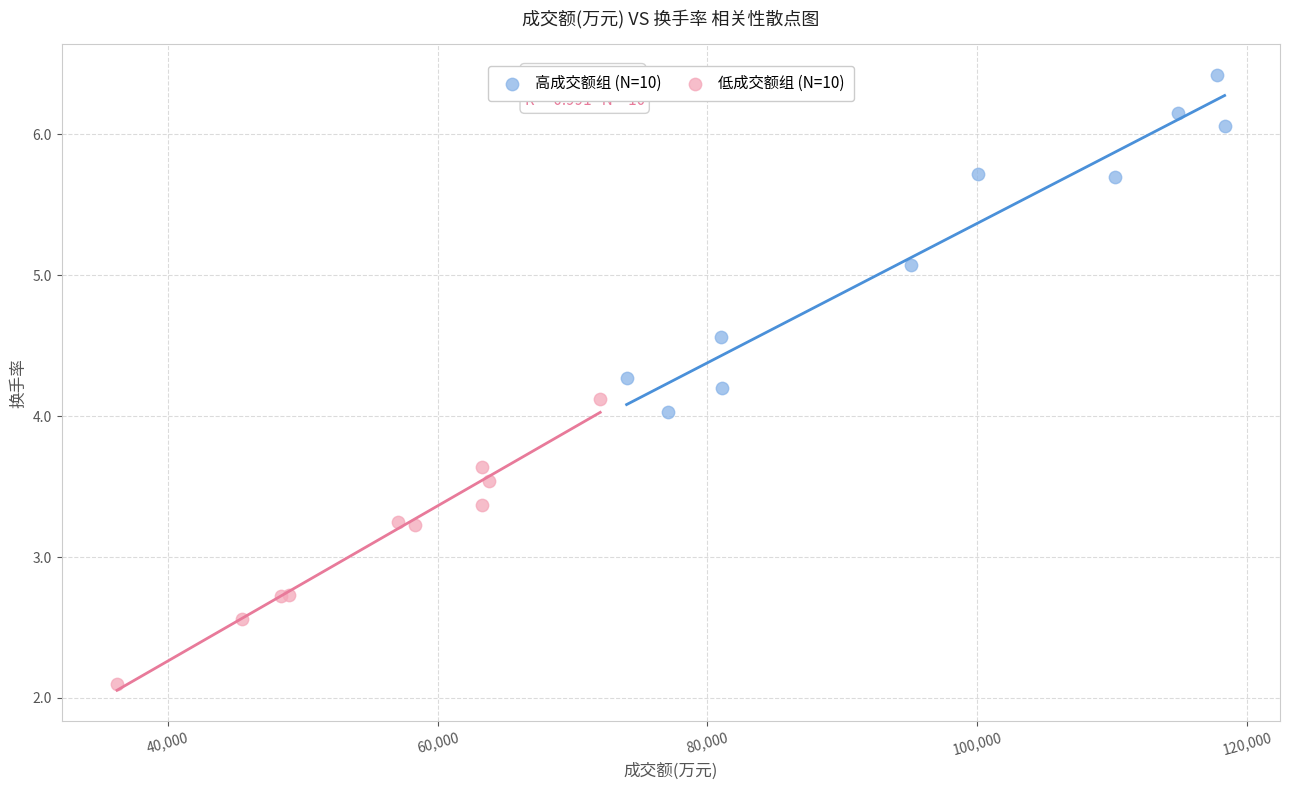

Which series contains the highest Y value?

高成交额组 (N=10)